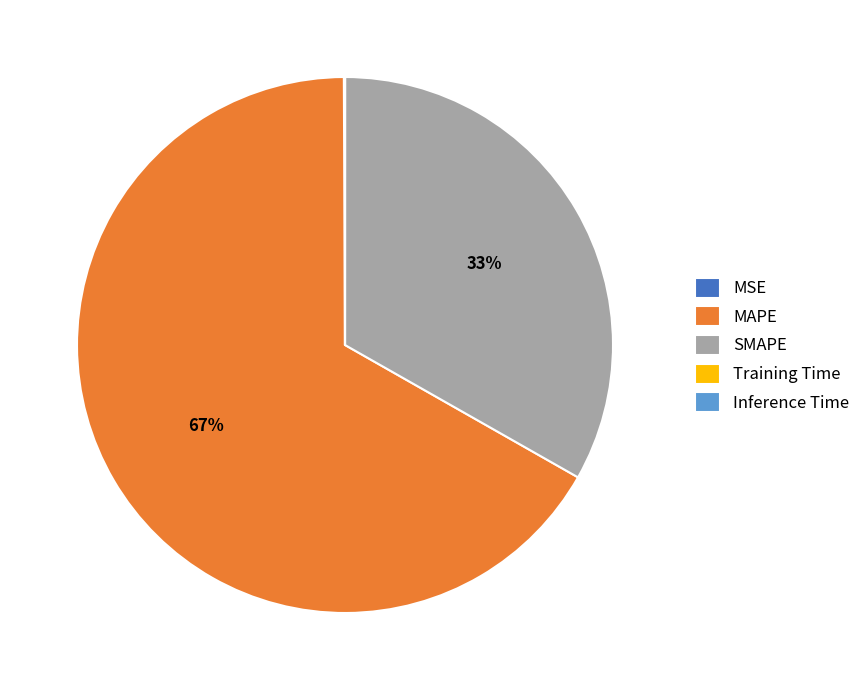

To the nearest percent, what is the combined percentage of MAPE and SMAPE?

100%